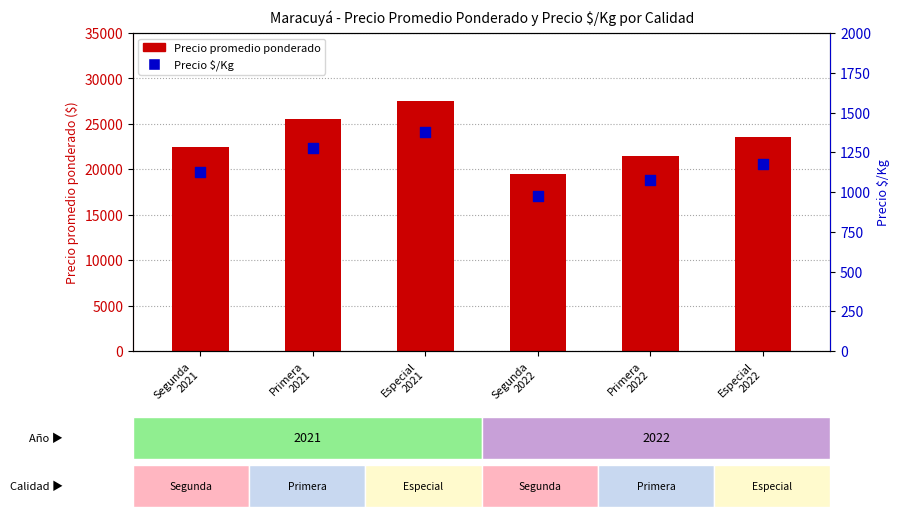

Which series has the largest total across all categories?

Precio promedio ponderado